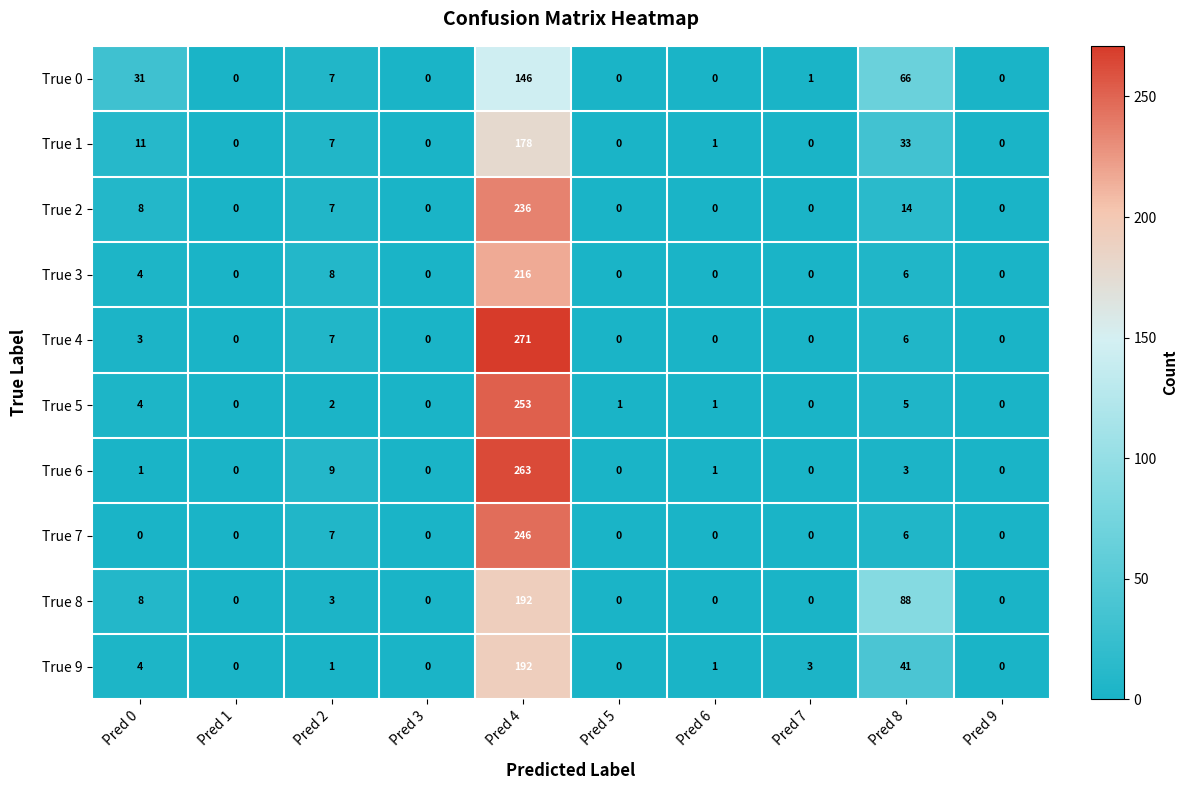

How many data points in True 0 are less than 1?

5